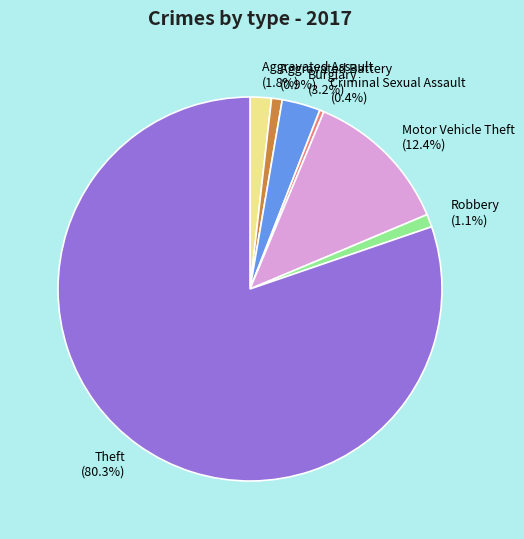

To the nearest percent, what is the combined percentage of Criminal Sexual Assault and Burglary?

4%